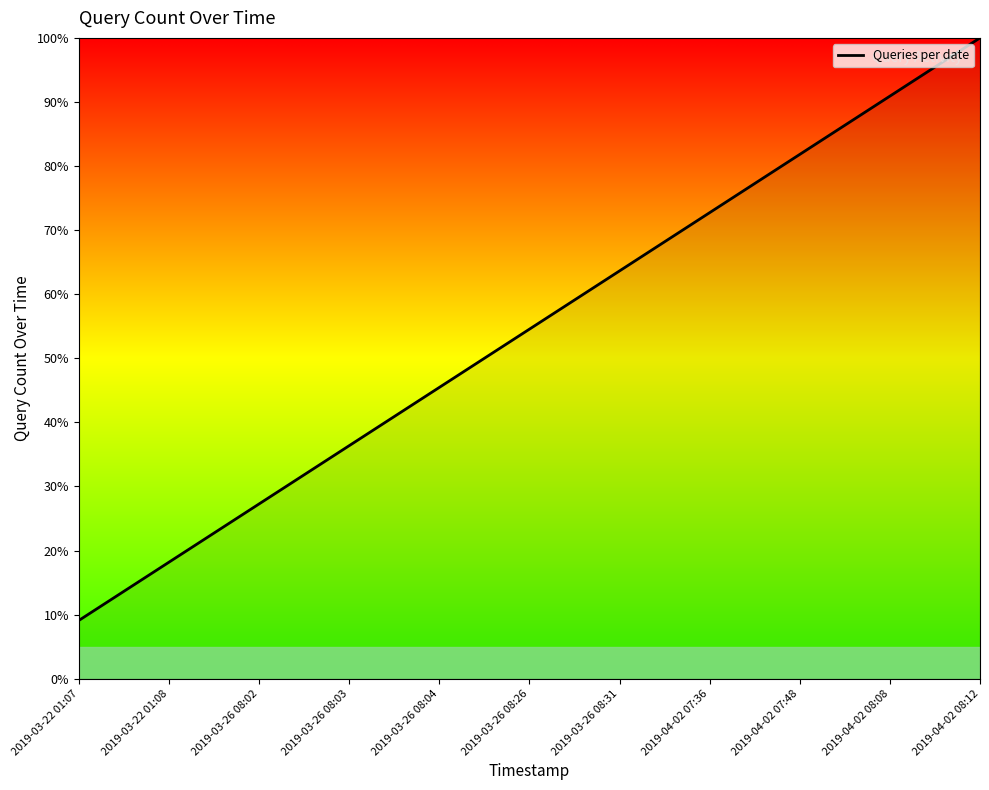

What is the maximum value shown in the chart?

100.0